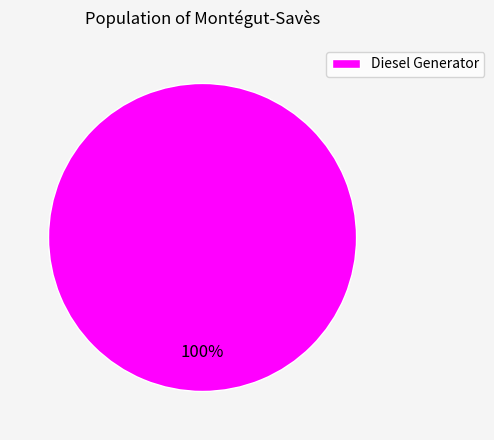

Rank the categories by value from lowest to highest.

Diesel Generator